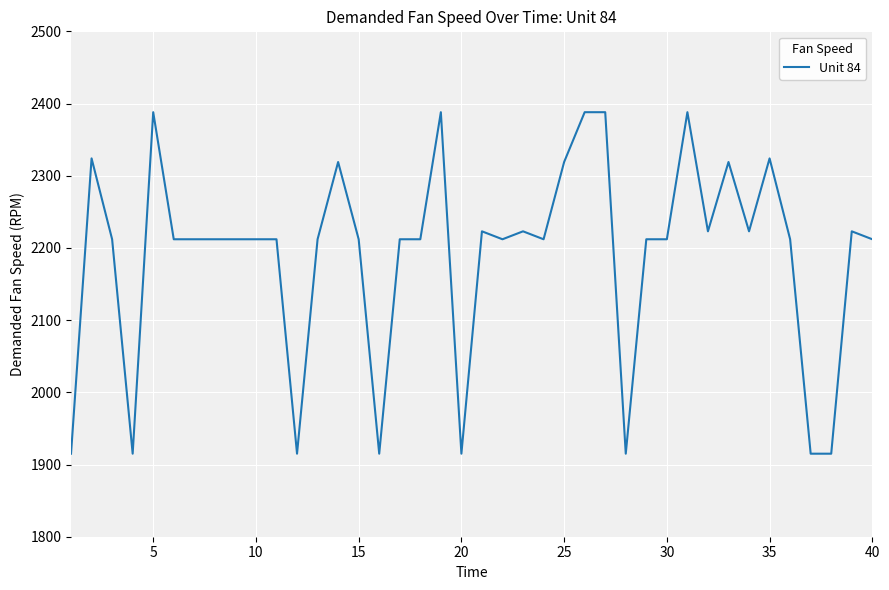

What is the difference between the maximum and minimum values?

473